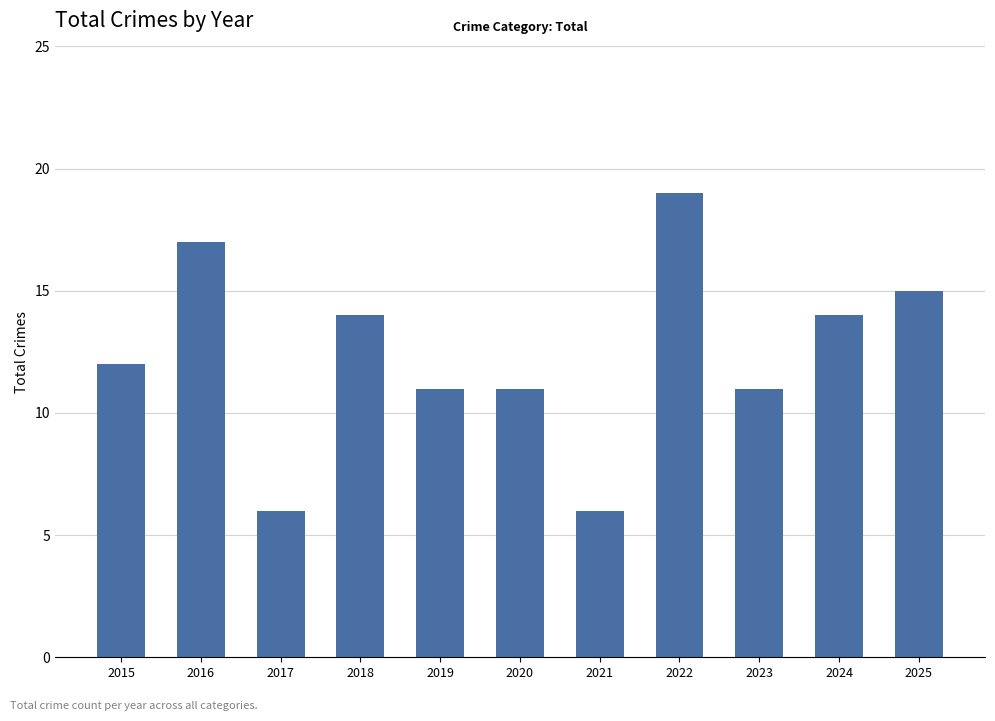

How many categories are shown in the chart?

11